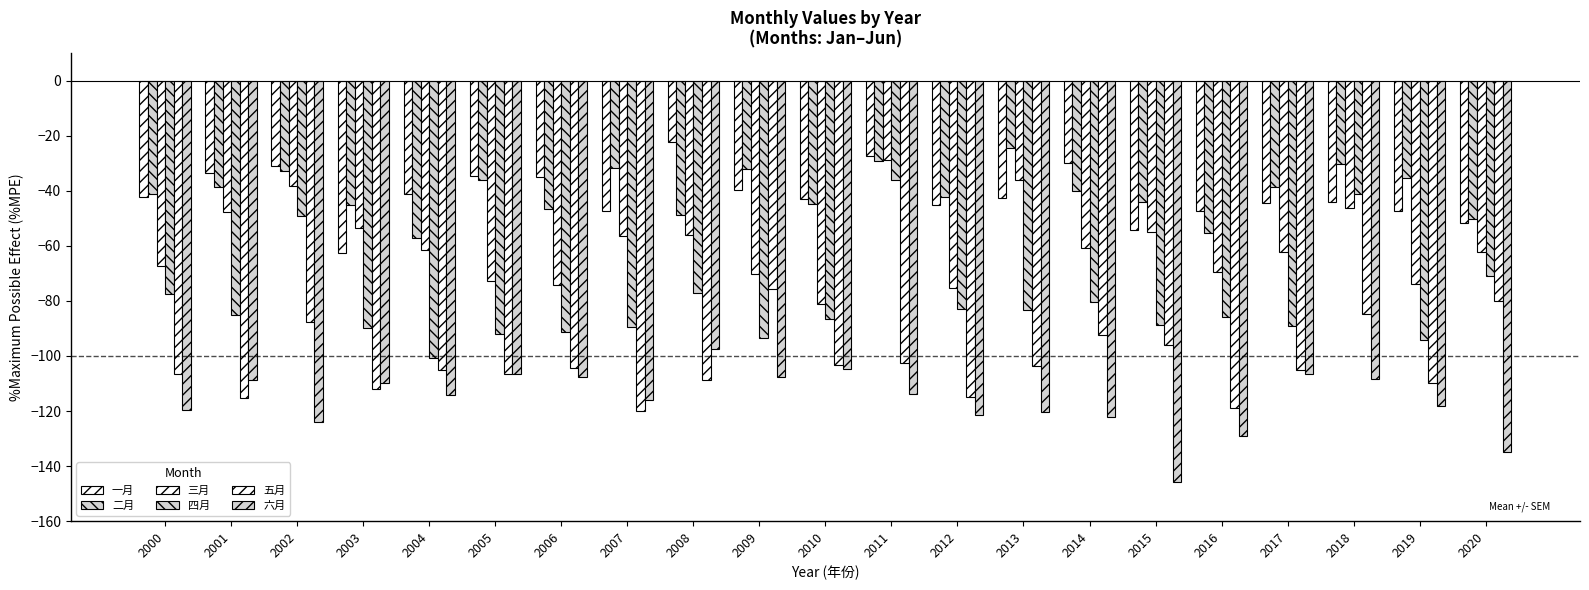

Reading right to left, what are all the values shown in this chart?

一月: 2020=-51.7	2019=-47.4	2018=-44.0	2017=-44.3	2016=-47.3	2015=-54.2	2014=-29.8	2013=-42.7	2012=-45.2	2011=-27.5	2010=-42.8	2009=-39.5	2008=-22.4	2007=-47.2	2006=-34.9	2005=-34.5	2004=-41.1	2003=-62.5	2002=-31.1	2001=-33.4	2000=-42.1
二月: 2020=-50.2	2019=-35.4	2018=-30.3	2017=-38.5	2016=-55.3	2015=-44.2	2014=-40.2	2013=-24.4	2012=-42.3	2011=-29.3	2010=-44.7	2009=-32.2	2008=-48.9	2007=-31.7	2006=-46.6	2005=-36.2	2004=-57.0	2003=-45.0	2002=-32.7	2001=-38.5	2000=-41.1
三月: 2020=-62.2	2019=-73.7	2018=-46.3	2017=-62.4	2016=-69.6	2015=-54.9	2014=-60.7	2013=-35.9	2012=-75.2	2011=-28.9	2010=-81.1	2009=-70.4	2008=-55.9	2007=-56.5	2006=-74.1	2005=-72.8	2004=-61.4	2003=-53.4	2002=-38.3	2001=-47.8	2000=-67.3
四月: 2020=-70.8	2019=-94.3	2018=-41.2	2017=-89.2	2016=-85.8	2015=-88.6	2014=-80.5	2013=-83.2	2012=-83.0	2011=-35.9	2010=-86.7	2009=-93.4	2008=-77.2	2007=-89.4	2006=-91.2	2005=-92.1	2004=-100.6	2003=-89.9	2002=-49.0	2001=-85.2	2000=-77.4
五月: 2020=-80.1	2019=-109.8	2018=-84.7	2017=-105.2	2016=-118.8	2015=-96.1	2014=-92.4	2013=-103.7	2012=-115.1	2011=-102.4	2010=-103.4	2009=-75.8	2008=-108.8	2007=-120.0	2006=-104.4	2005=-106.7	2004=-105.0	2003=-112.0	2002=-87.6	2001=-115.2	2000=-106.5
六月: 2020=-134.7	2019=-118.2	2018=-108.5	2017=-106.5	2016=-129.2	2015=-145.8	2014=-122.1	2013=-120.3	2012=-121.6	2011=-113.7	2010=-104.9	2009=-107.5	2008=-97.6	2007=-116.0	2006=-107.7	2005=-106.5	2004=-114.1	2003=-109.9	2002=-123.9	2001=-108.6	2000=-119.4